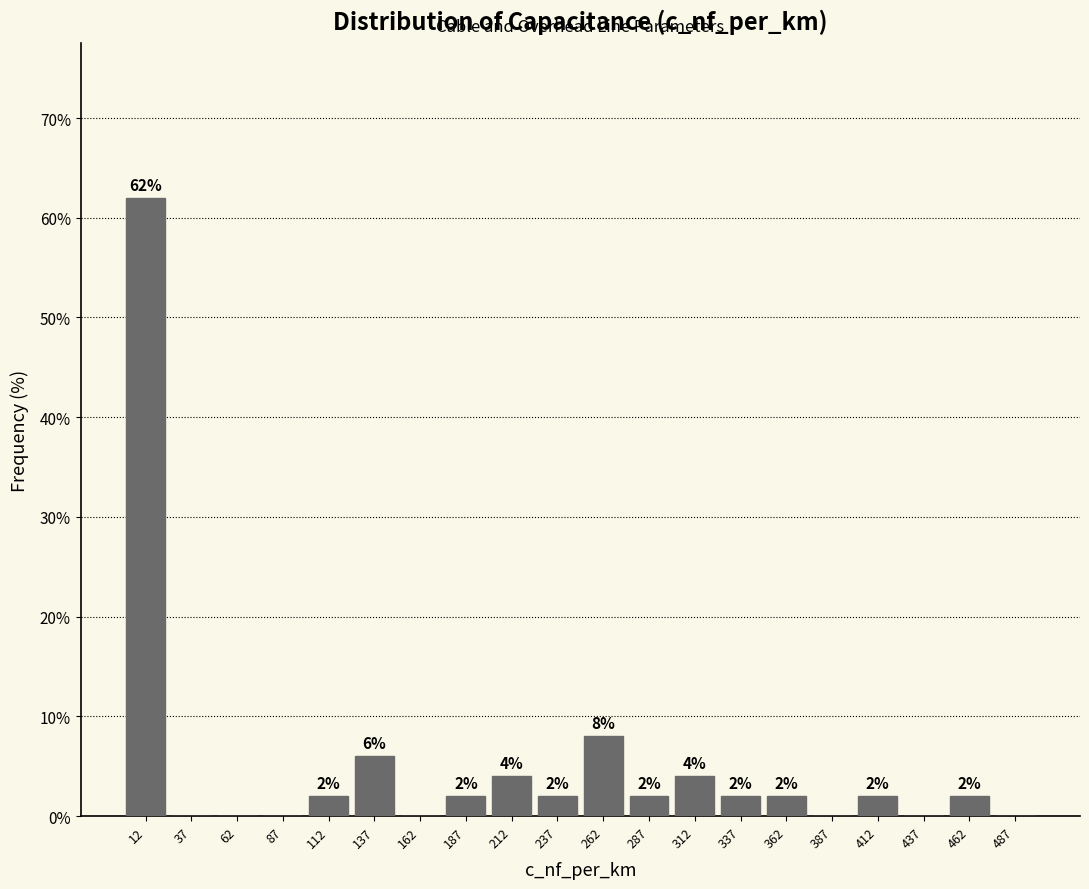

Over which range of the x-axis is the bar tallest?

0 to 25